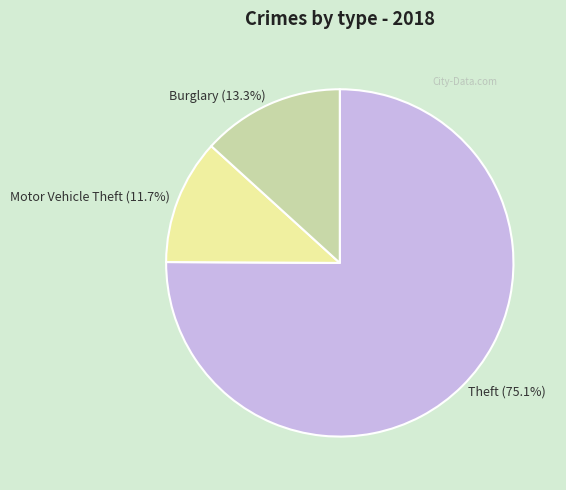

Rank the categories by value from lowest to highest.

Motor Vehicle Theft, Burglary, Theft